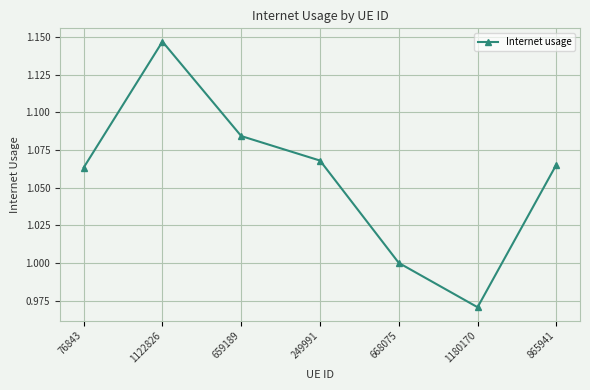

The value at 1122826 is 1.8. True or false?

False